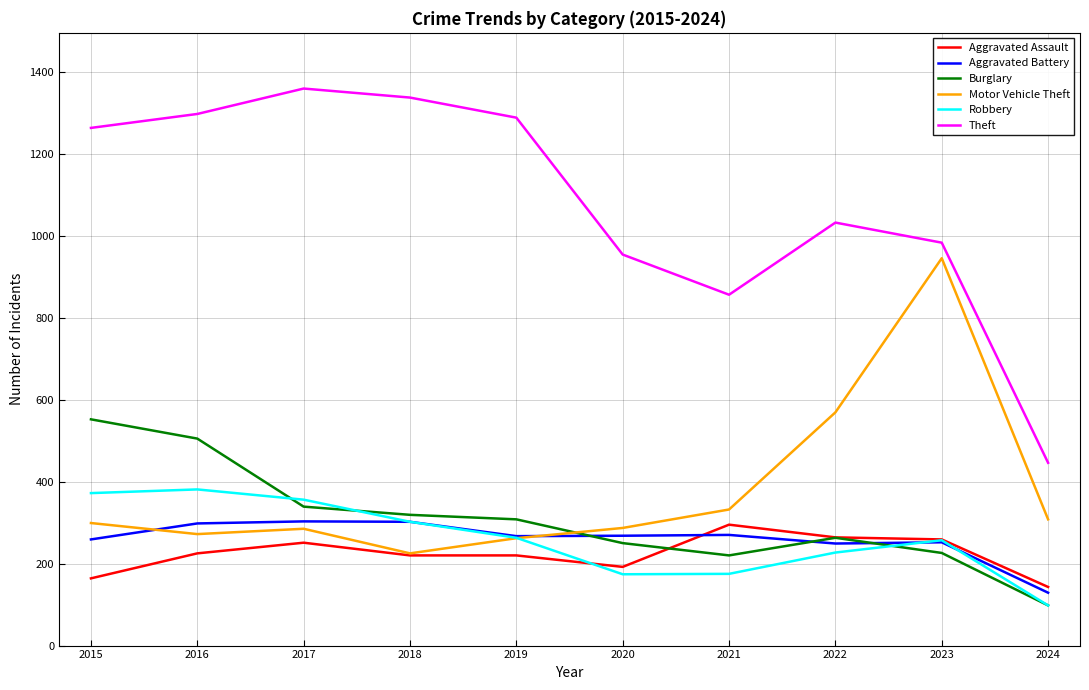

Is the value of Theft at 2019 greater than the value of Burglary at 2018?

Yes